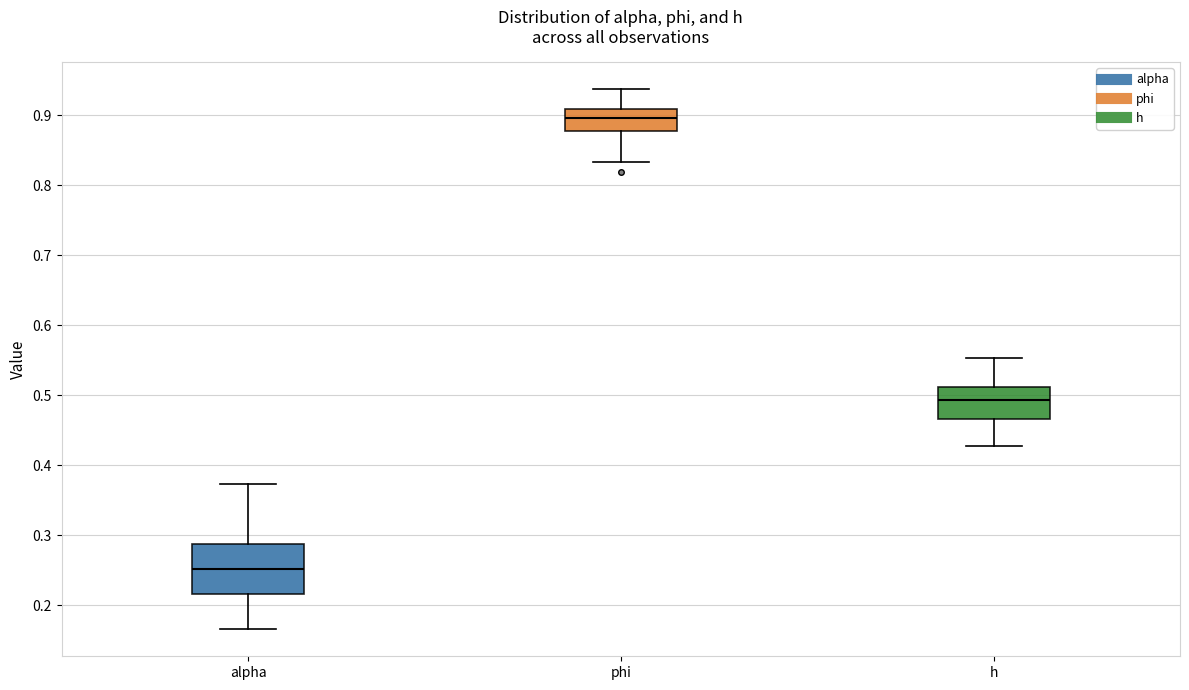

Reading left to right, read every box against the y-axis: the position of its median line, the range the box covers, and the ends of its whiskers. The values are not printed on the chart, so give them approximately, as read against the axis.

alpha: median 0.25, box 0.22 to 0.29, whiskers 0.17 to 0.37
phi: median 0.90, box 0.88 to 0.91, whiskers 0.83 to 0.94
h: median 0.49, box 0.47 to 0.51, whiskers 0.43 to 0.55